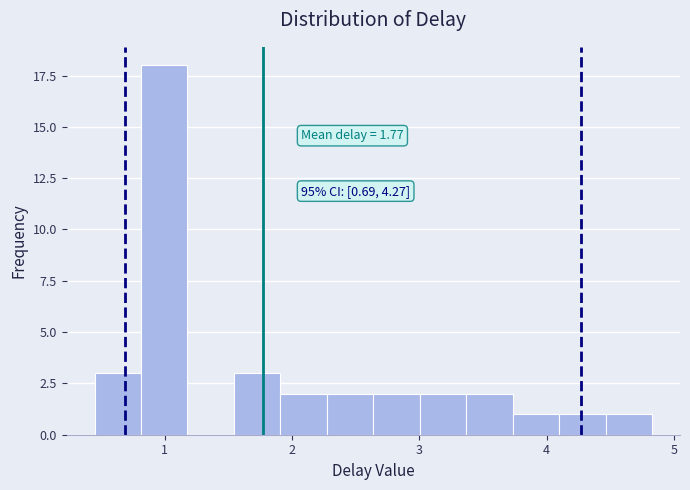

Around what value on the x-axis is the tallest bar? Give the approximate position of its centre, as read against the axis.

1.0